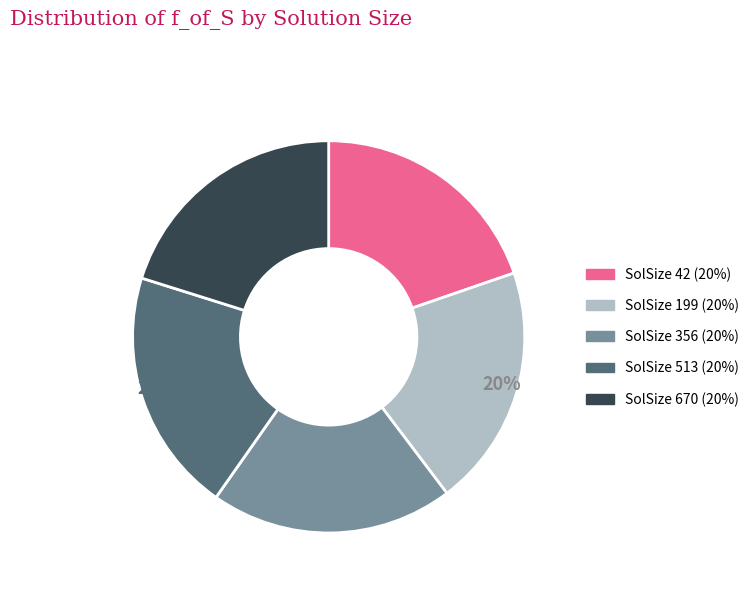

Do SolSize 513 (20%) and SolSize 199 (20%) together represent more than half of the pie?

No